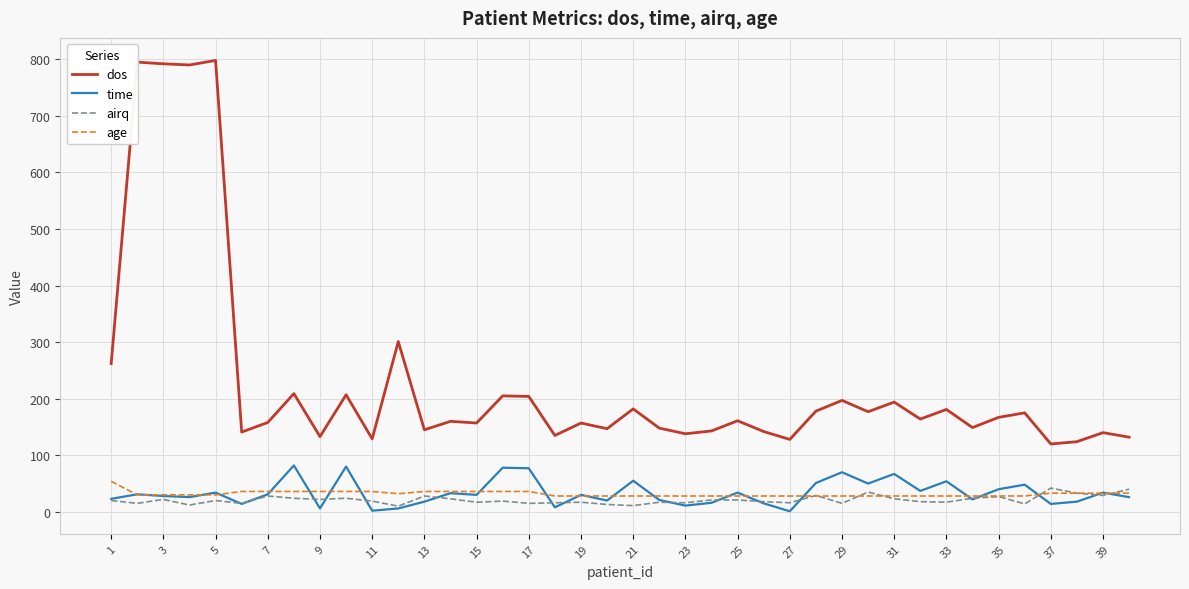

At how many categories does at least one series exceed 560?

4